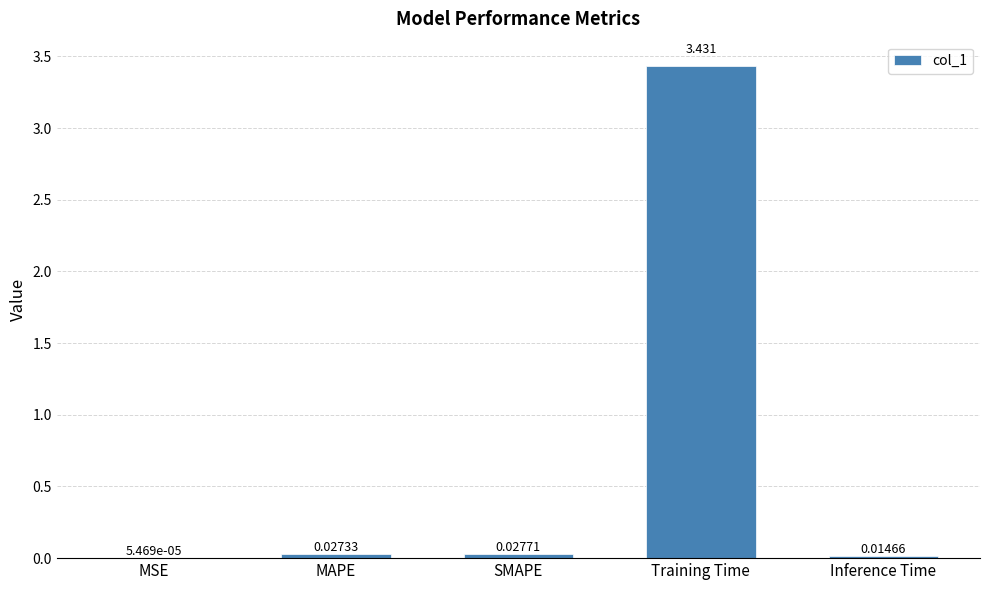

Between Training Time and Inference Time, which is larger?

Training Time